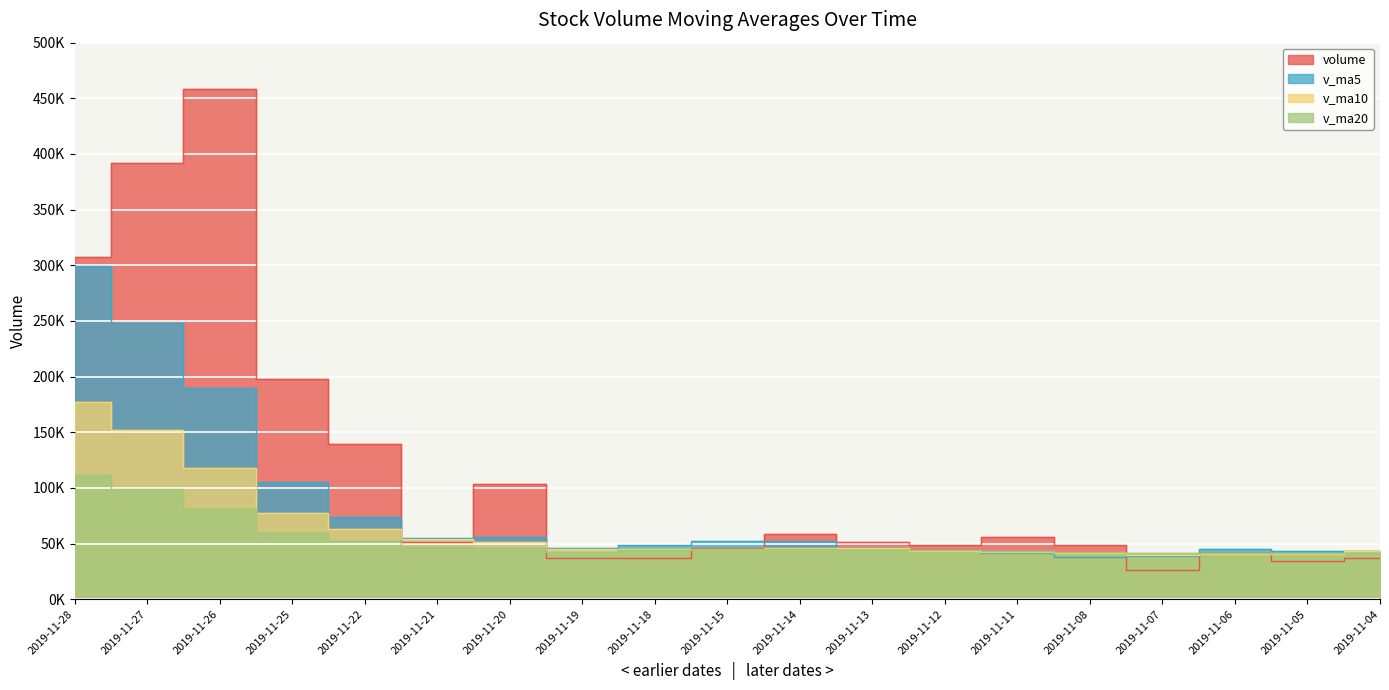

At which label does v_ma10 first exceed 45087?

2019-11-28